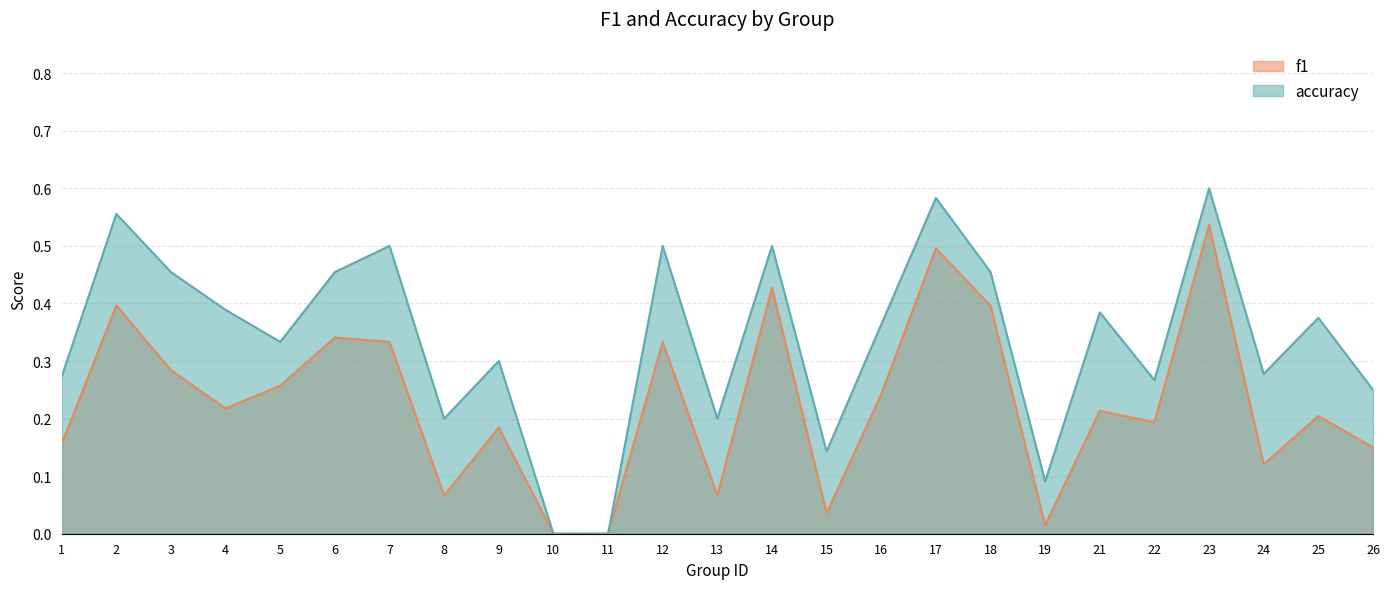

At how many categories does at least one series exceed 0?

23